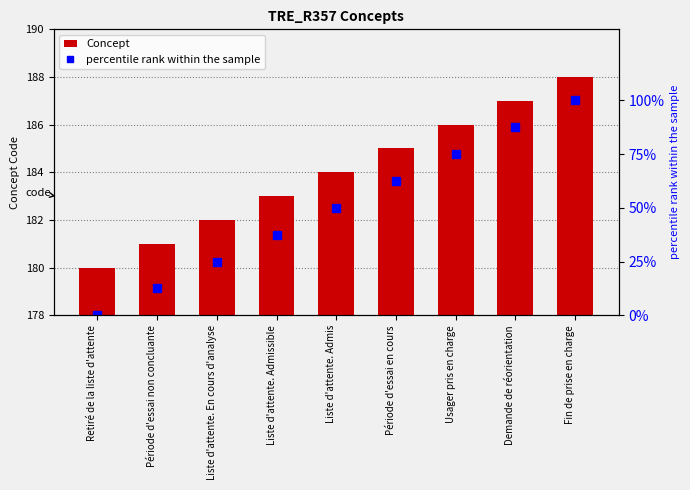

The value of percentile rank within the sample at Liste d'attente. Admissible is 37.5. True or false?

True